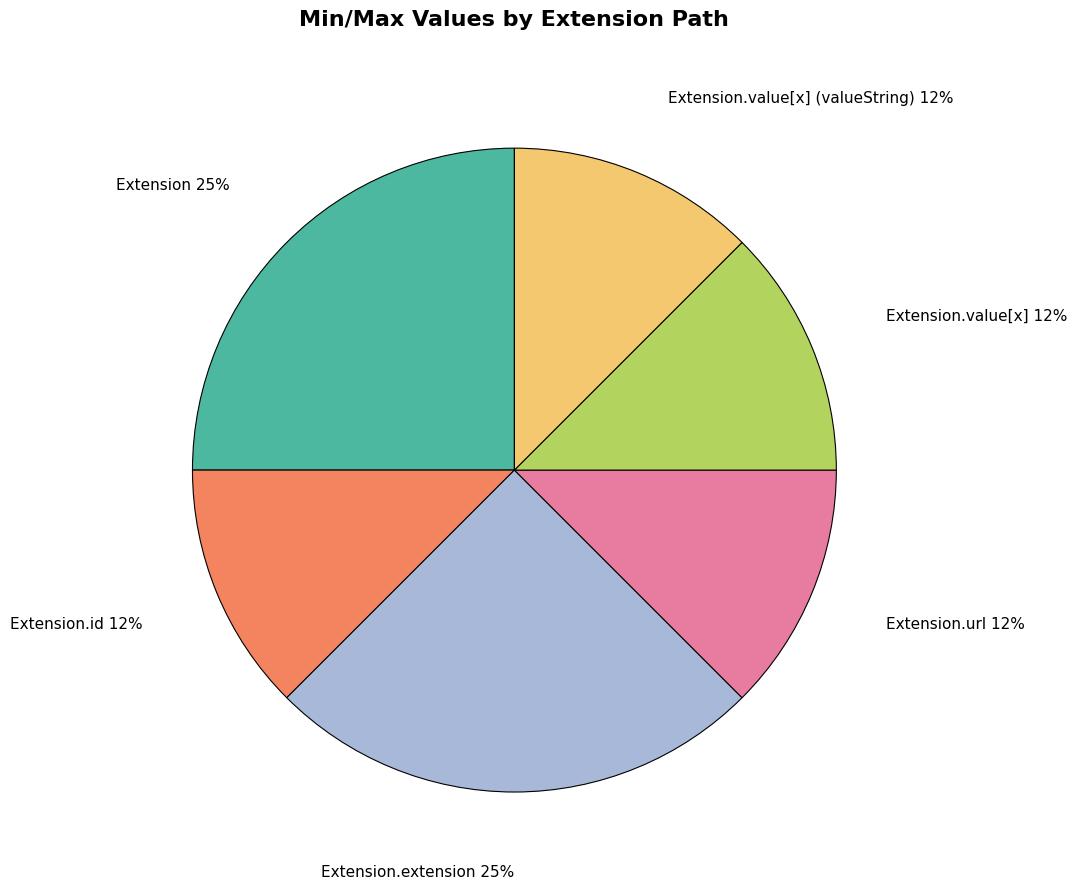

What is the ratio of the value at Extension.url to the value at Extension?

0.5